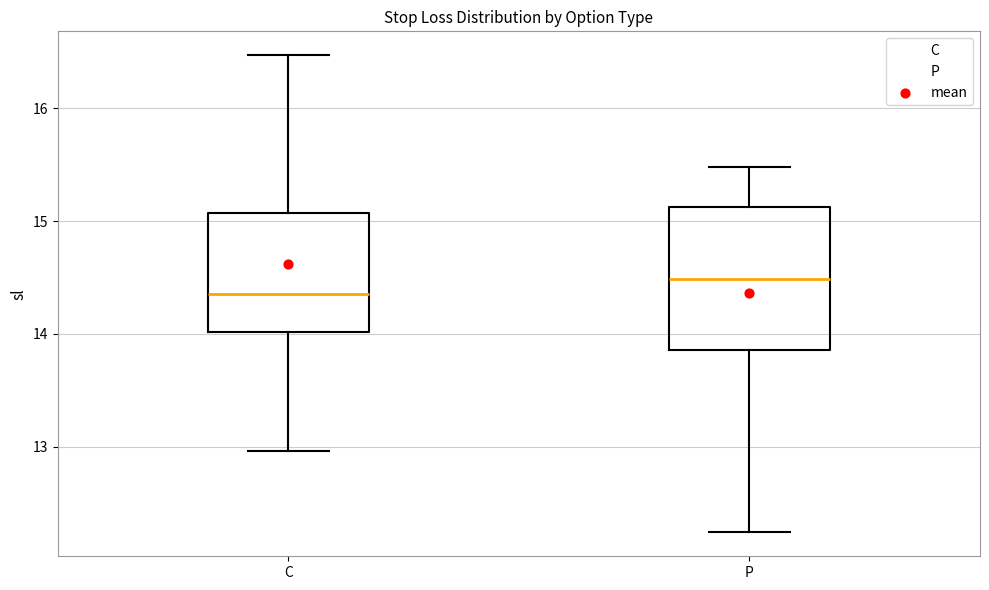

Where does the lower whisker of the box for C end on the y-axis? The values are not printed on the chart, so give them approximately, as read against the axis.

13.0